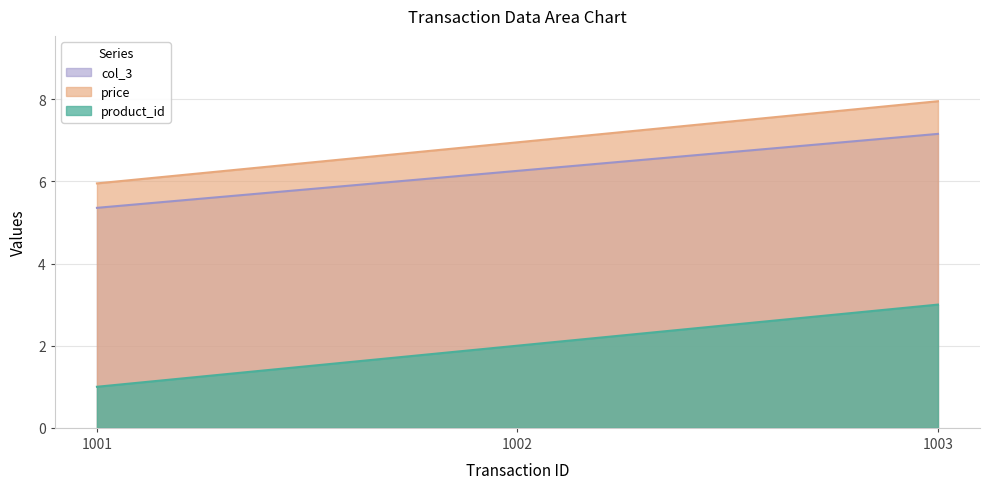

Is it true that product_id equals 11.8 at 1003?

False